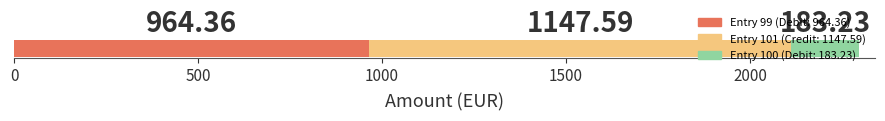

Count the number of data series in this chart.

3